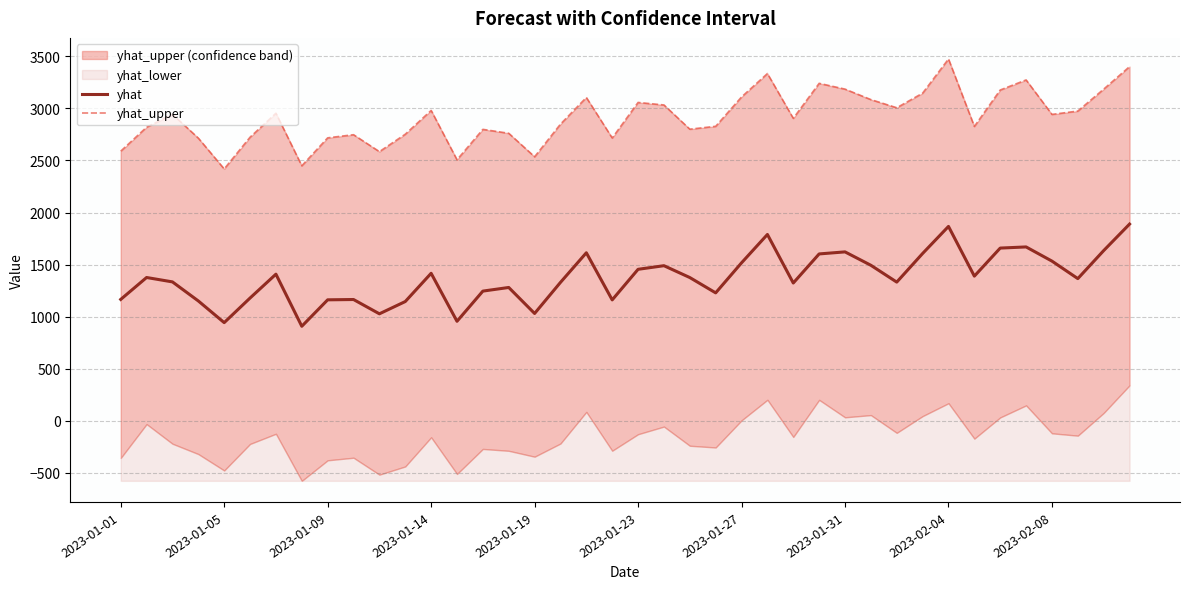

True or false: yhat and yhat_upper intersect in this chart.

False